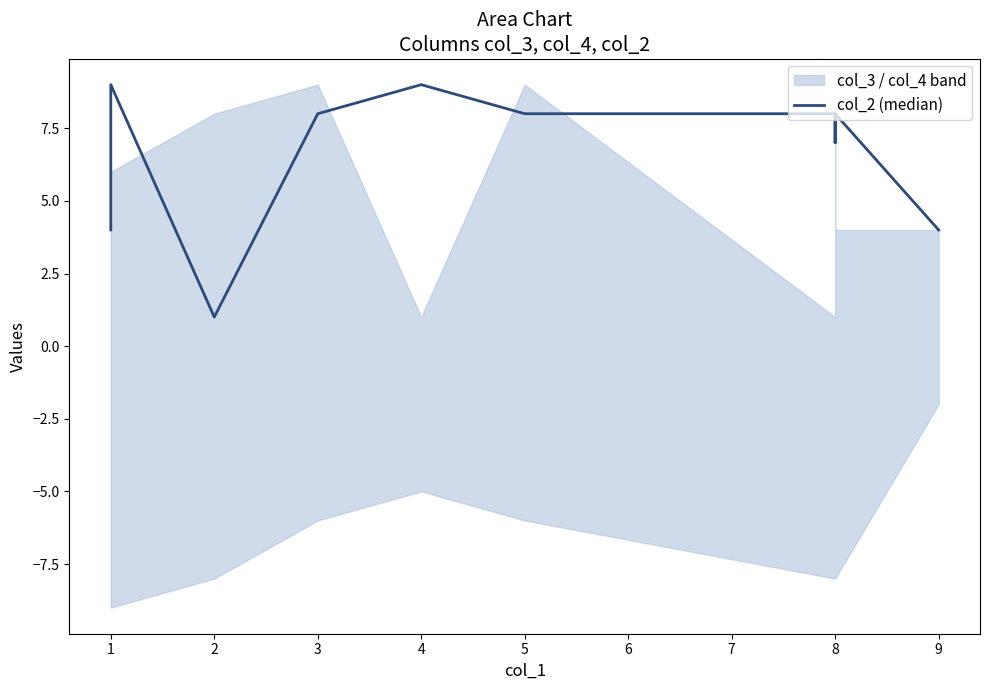

How many categories are shown in the chart?

10